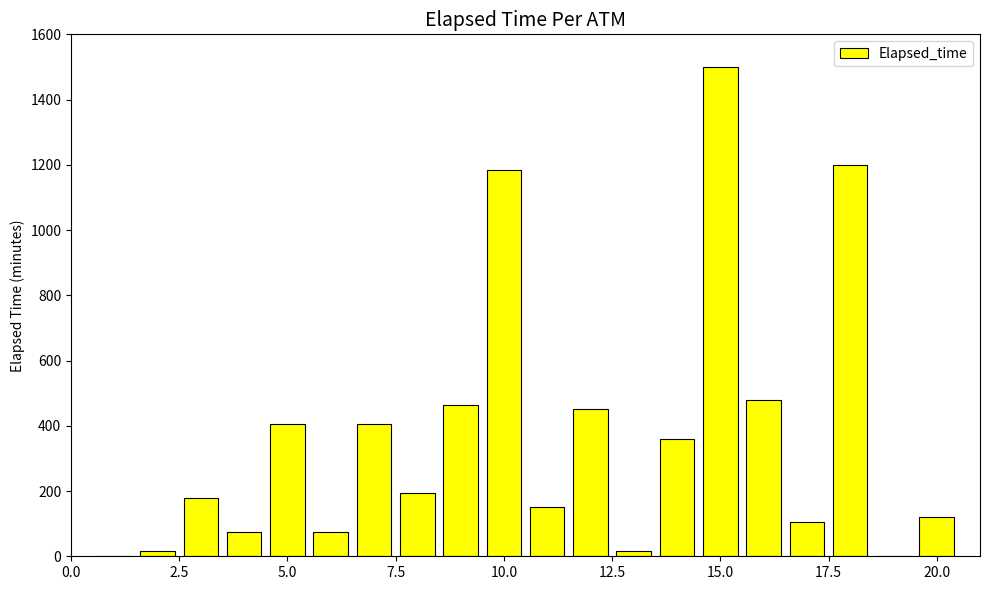

What is the sum of all values?

7380